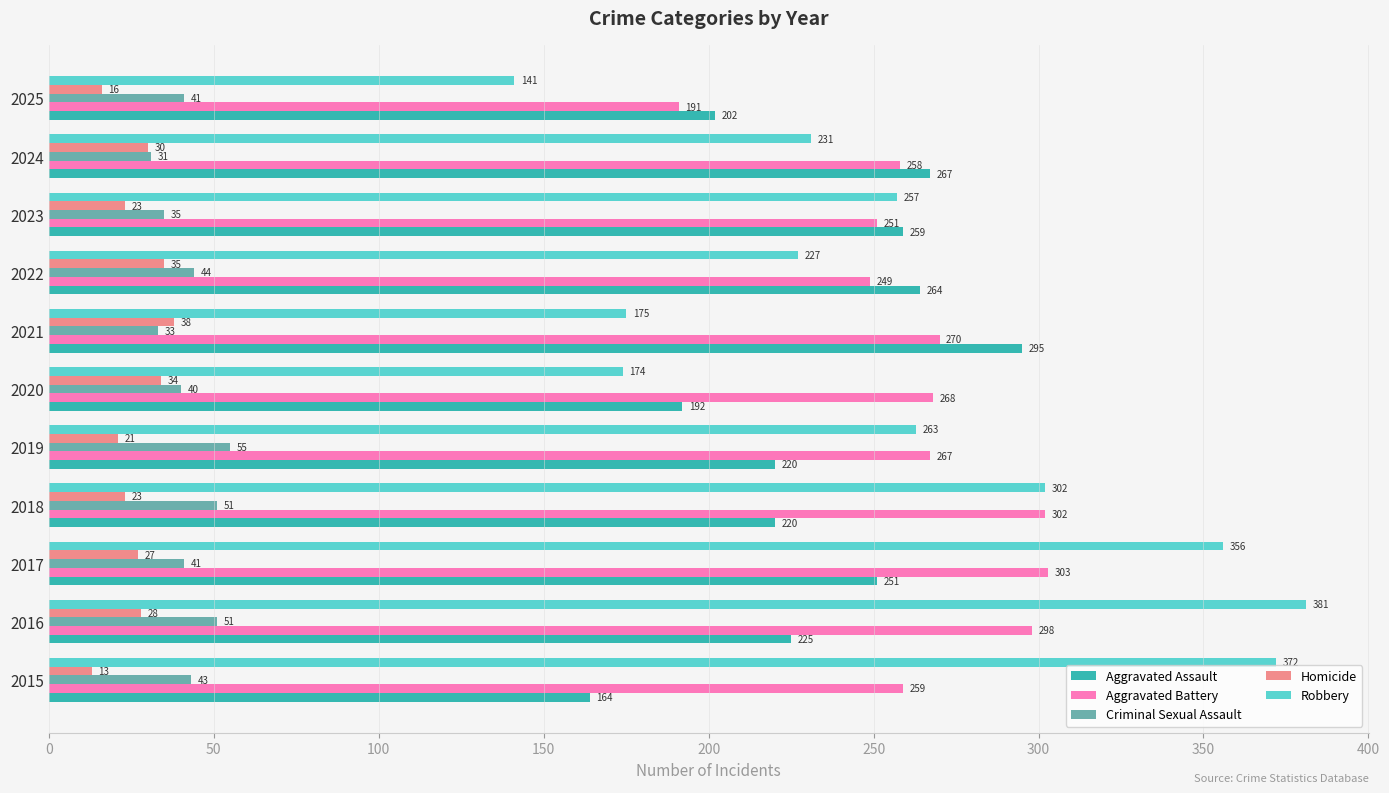

Is it true that Aggravated Assault equals 379 at 2018?

False